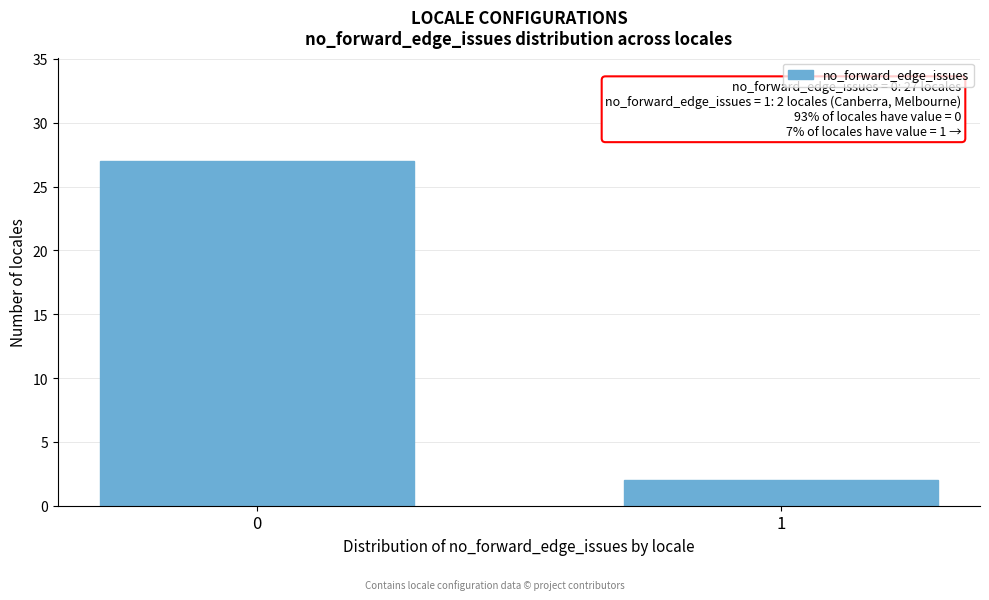

Reading right to left, extract all data points from this chart.

1=2	0=27